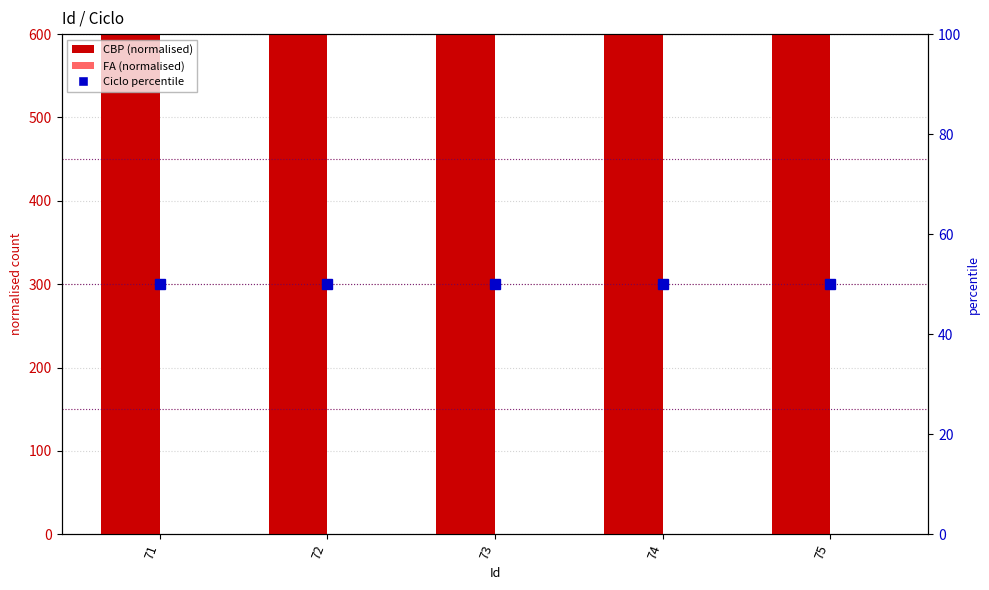

Rank the series by their maximum value, from highest to lowest.

CBP (normalised), Ciclo percentile, FA (normalised)